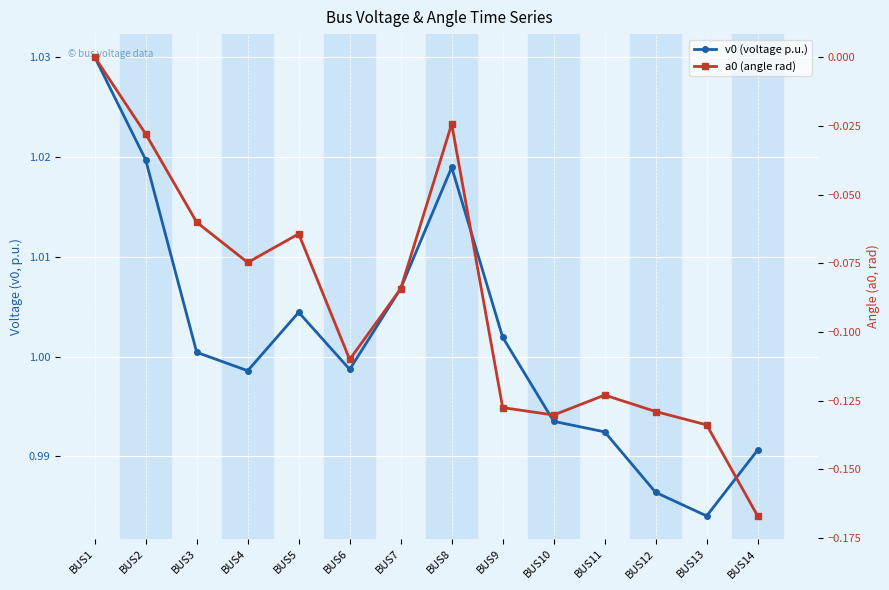

Reading left to right, what are all the values shown in this chart?

v0 (voltage p.u.): BUS1=1.0	BUS2=1.0	BUS3=1.0	BUS4=1.0	BUS5=1.0	BUS6=1.0	BUS7=1.0	BUS8=1.0	BUS9=1.0	BUS10=1.0	BUS11=1.0	BUS12=1.0	BUS13=1.0	BUS14=1.0
a0 (angle rad): BUS1=0.0	BUS2=-0.0	BUS3=-0.1	BUS4=-0.1	BUS5=-0.1	BUS6=-0.1	BUS7=-0.1	BUS8=-0.0	BUS9=-0.1	BUS10=-0.1	BUS11=-0.1	BUS12=-0.1	BUS13=-0.1	BUS14=-0.2